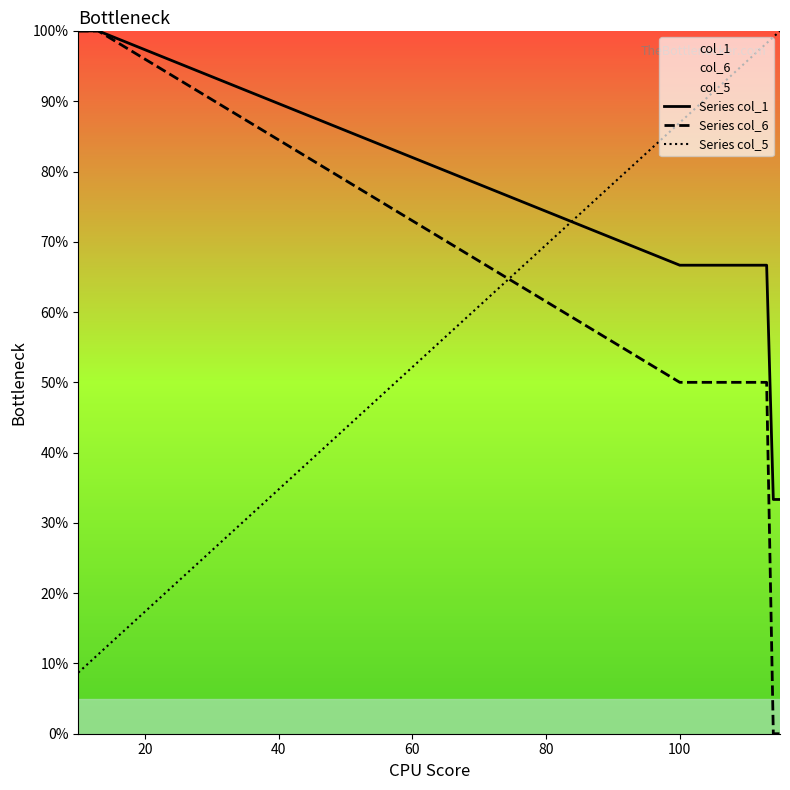

How many intersections are there between Series col_6 and Series col_5?

1